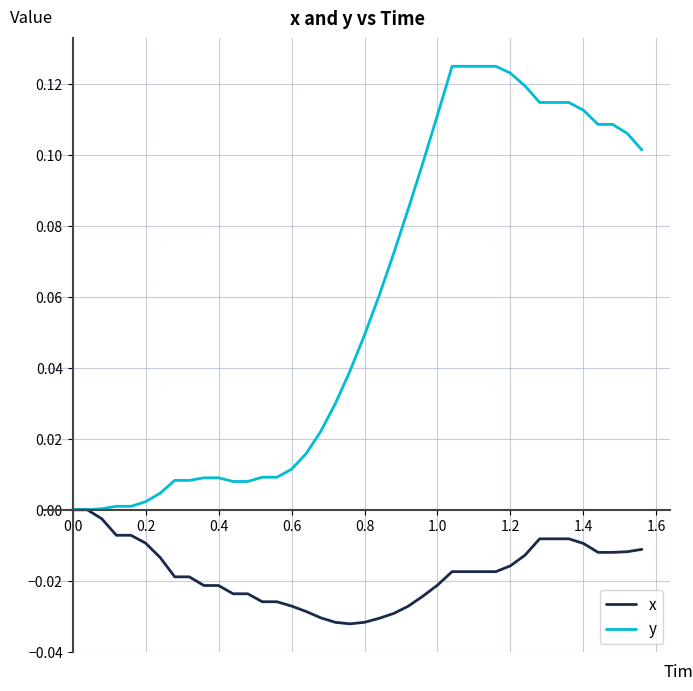

Which series has the largest total across all categories?

y